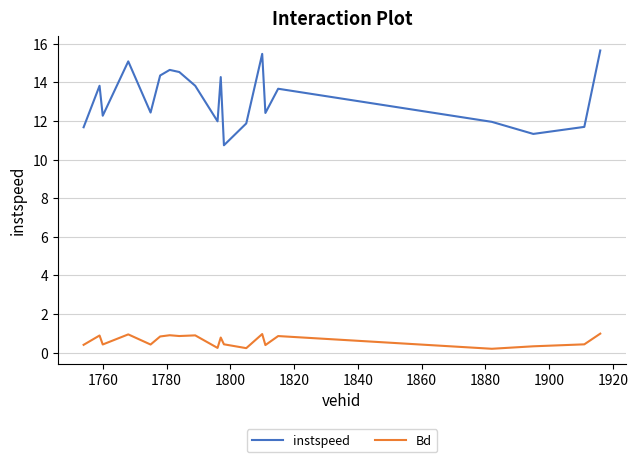

What is the difference between the second highest and second lowest values in the Bd series?

0.7